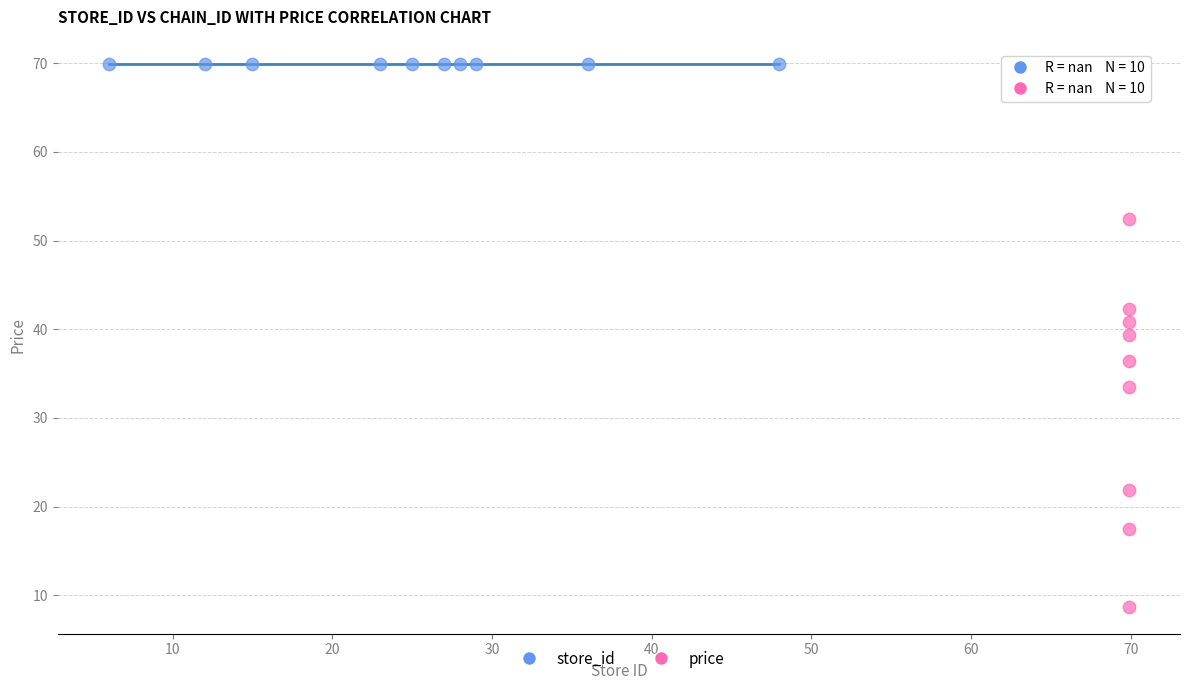

Which series contains the lowest Y value?

price